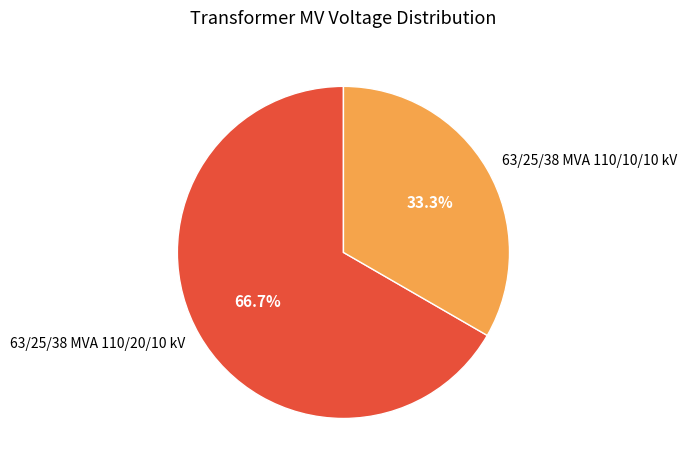

To the nearest percent, what is the combined percentage of 63/25/38 MVA 110/20/10 kV and 63/25/38 MVA 110/10/10 kV?

100%